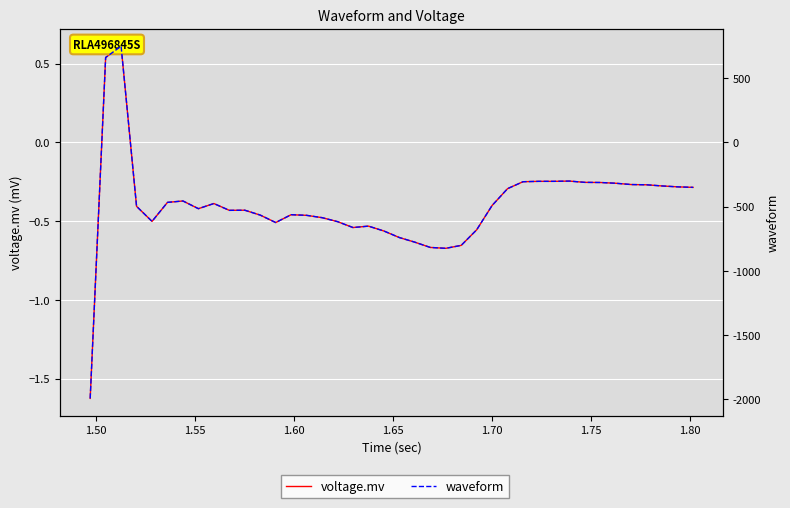

The voltage.mv series shows -0.2 at 10. True or false?

False